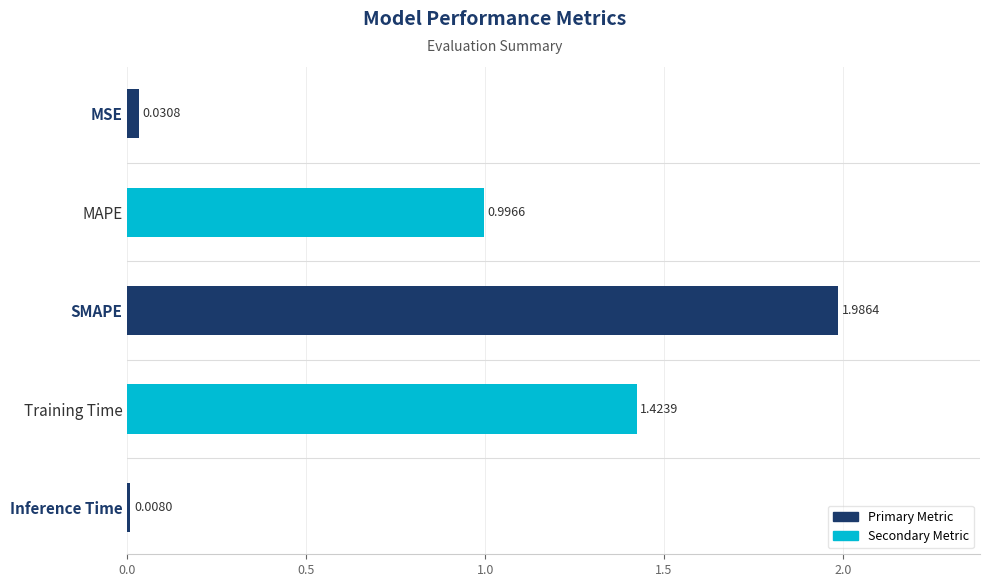

What is the label of the 1st bar from the top?

MSE